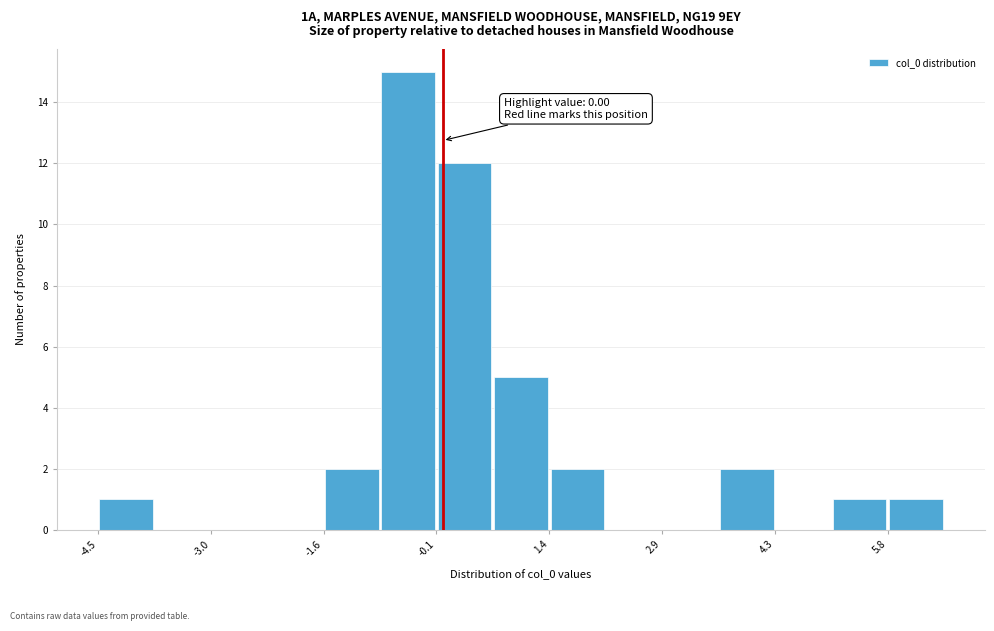

Read against the x-axis, roughly where is the centre of the tallest bar?

-0.4